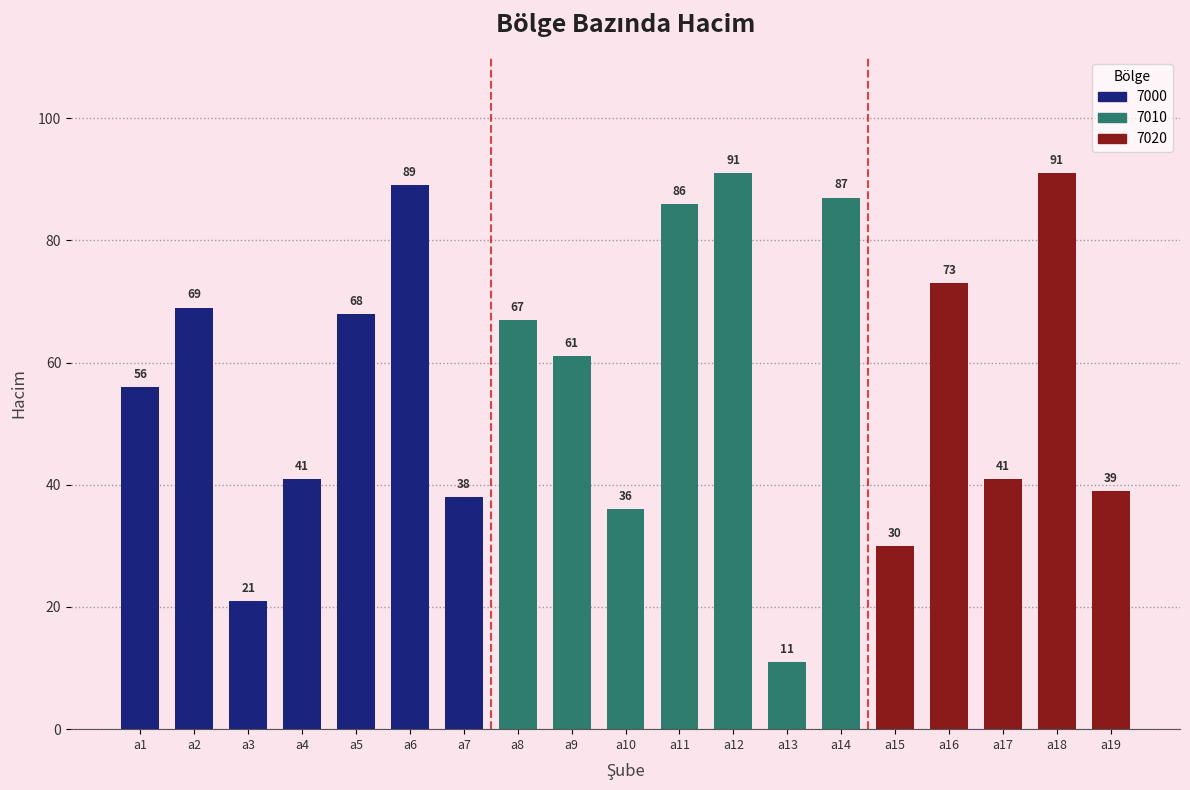

Is it true that the value at a18 is 44?

False